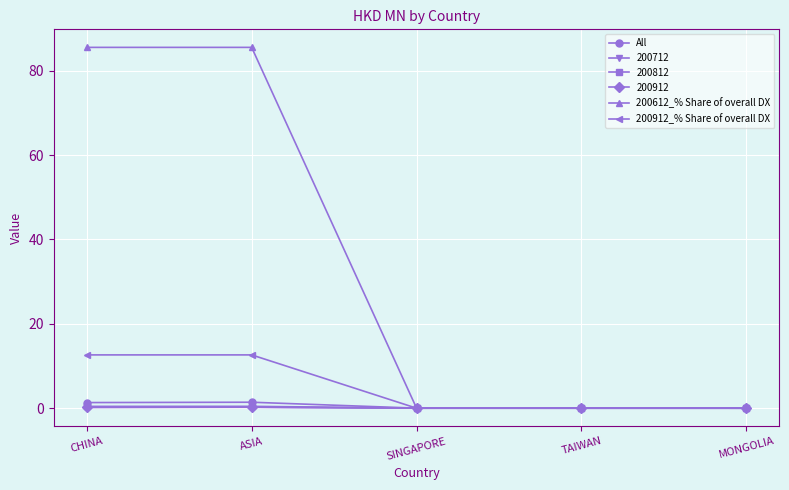

What is the label of the 5th point from the right?

CHINA